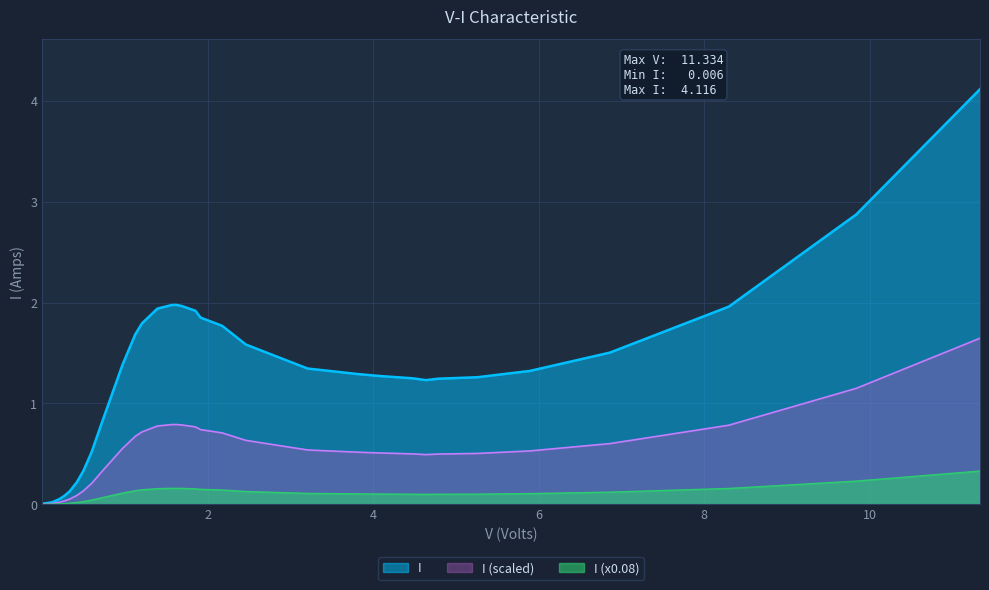

Rank the series by their maximum value, from highest to lowest.

I, I (scaled), I (x0.08)